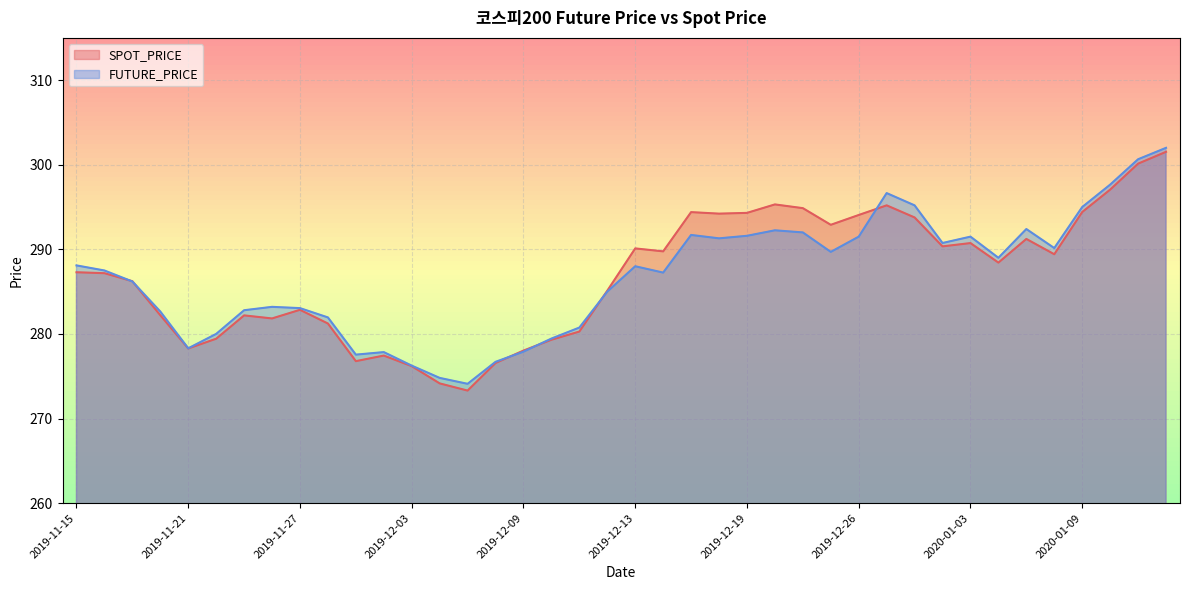

How many lines are shown in the chart?

2